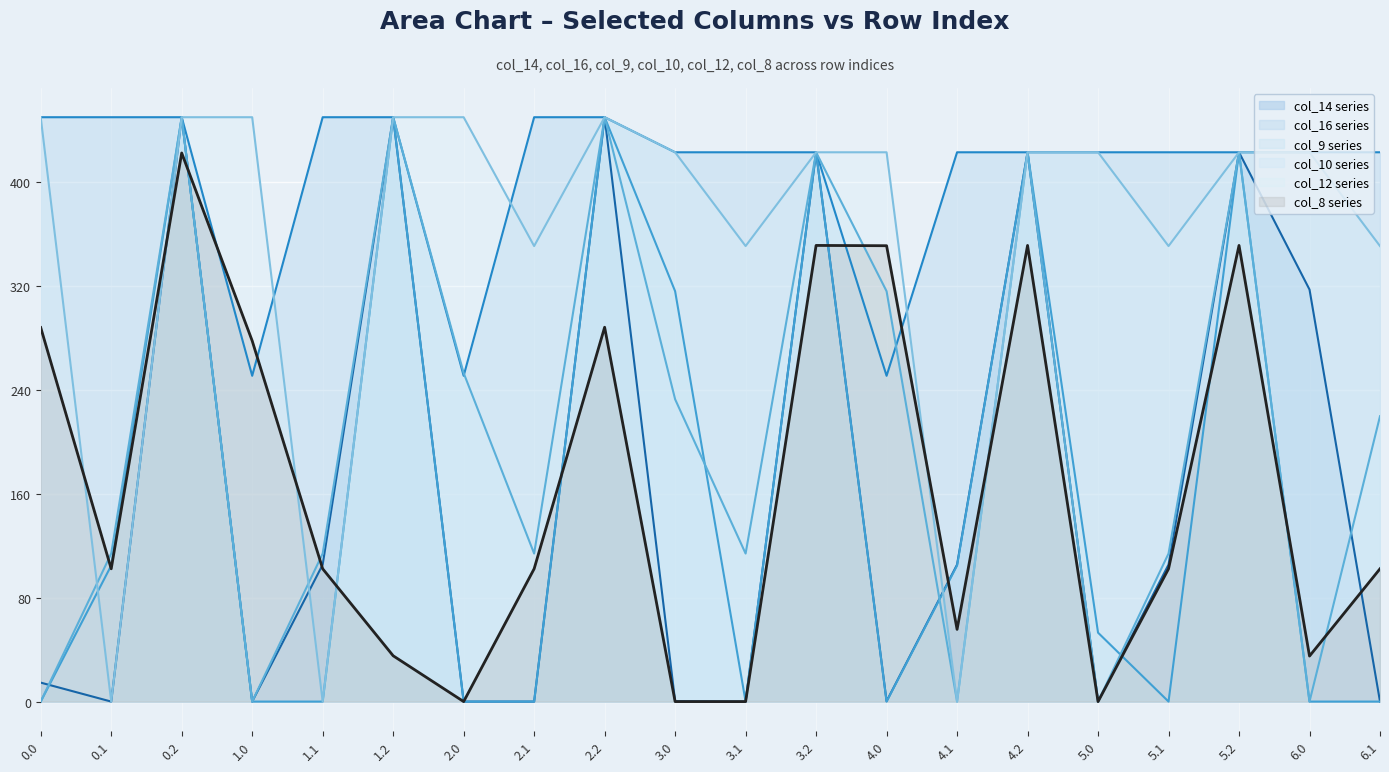

Which label corresponds to the smallest value in the chart?

0.1